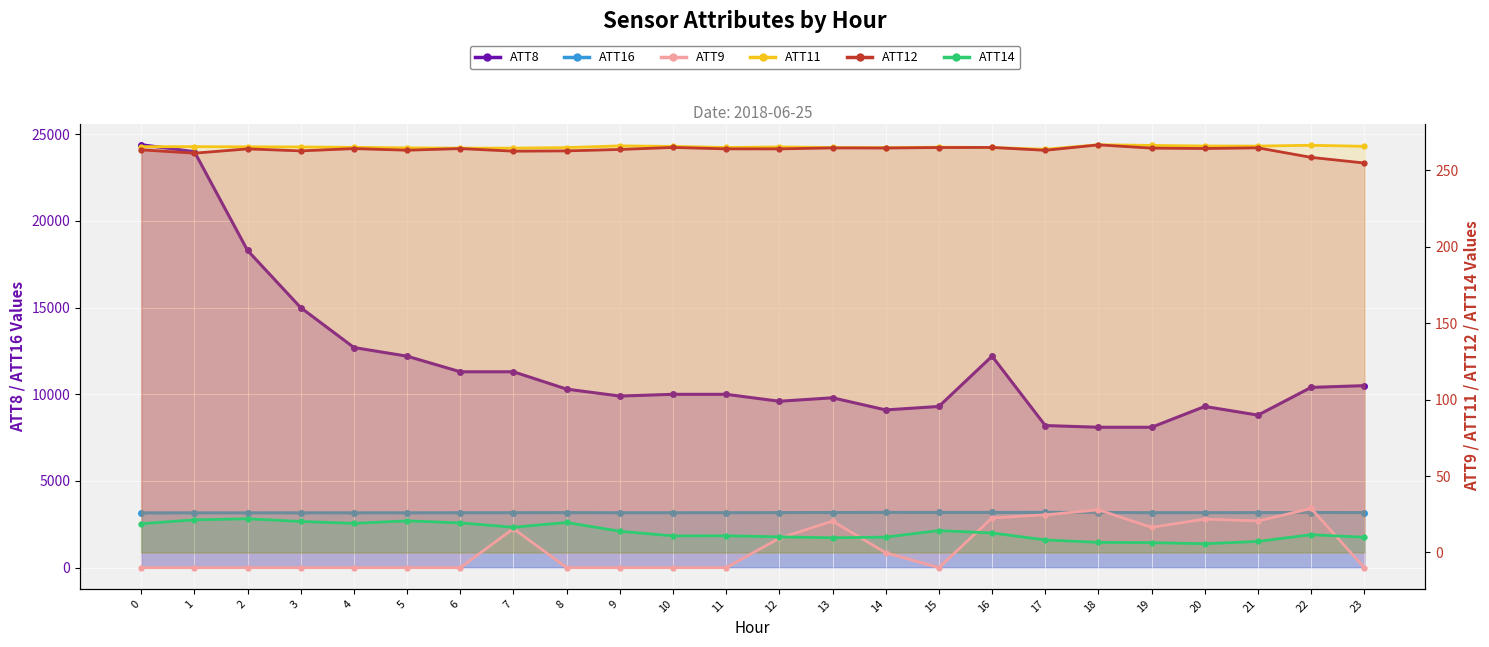

Reading left to right, list all the values displayed in this chart.

ATT8: 0=24400.0	1=24000.0	2=18300.0	3=15000.0	4=12700.0	5=12200.0	6=11300.0	7=11300.0	8=10300.0	9=9900.0	10=10000.0	11=10000.0	12=9600.0	13=9800.0	14=9100.0	15=9300.0	16=12200.0	17=8200.0	18=8100.0	19=8100.0	20=9300.0	21=8800.0	22=10400.0	23=10500.0
ATT9: 0=-10.0	1=-10.0	2=-10.0	3=-10.0	4=-10.0	5=-10.0	6=-10.0	7=15.6	8=-10.0	9=-10.0	10=-10.0	11=-10.0	12=9.2	13=20.5	14=-0.2	15=-10.0	16=22.6	17=24.6	18=27.9	19=16.4	20=21.8	21=20.6	22=28.8	23=-10.0
ATT11: 0=265.6	1=265.6	2=265.5	3=265.4	4=265.1	5=264.8	6=264.6	7=264.6	8=265.0	9=266.1	10=265.8	11=265.0	12=265.4	13=265.1	14=265.0	15=265.3	16=265.1	17=263.9	18=266.9	19=266.4	20=266.0	21=266.0	22=266.5	23=265.8
ATT12: 0=263.5	1=261.3	2=264.1	3=262.8	4=264.3	5=263.2	6=264.3	7=262.6	8=262.8	9=263.7	10=265.1	11=264.1	12=264.1	13=264.7	14=264.7	15=265.0	16=265.1	17=263.2	18=266.7	19=264.6	20=264.4	21=264.8	22=258.6	23=254.9
ATT14: 0=18.8	1=21.3	2=22.0	3=20.2	4=19.0	5=20.6	6=19.3	7=16.5	8=19.6	9=13.8	10=10.8	11=10.9	12=10.2	13=9.6	14=10.0	15=14.3	16=12.7	17=8.2	18=6.5	19=6.4	20=5.7	21=7.2	22=11.6	23=9.9
ATT16: 0=3159.7	1=3161.4	2=3161.2	3=3163.3	4=3162.9	5=3164.3	6=3166.0	7=3169.9	8=3175.5	9=3167.7	10=3168.3	11=3171.0	12=3175.5	13=3181.4	14=3187.5	15=3183.6	16=3185.5	17=3190.8	18=3182.3	19=3171.6	20=3172.7	21=3176.3	22=3179.1	23=3177.2